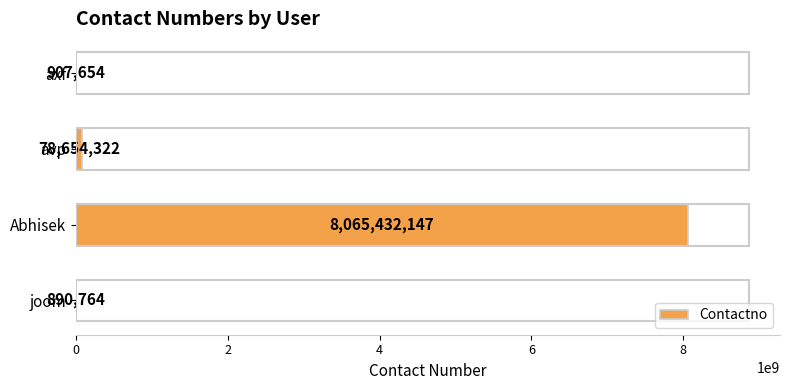

Is it true that the value at avp is 78654322?

True